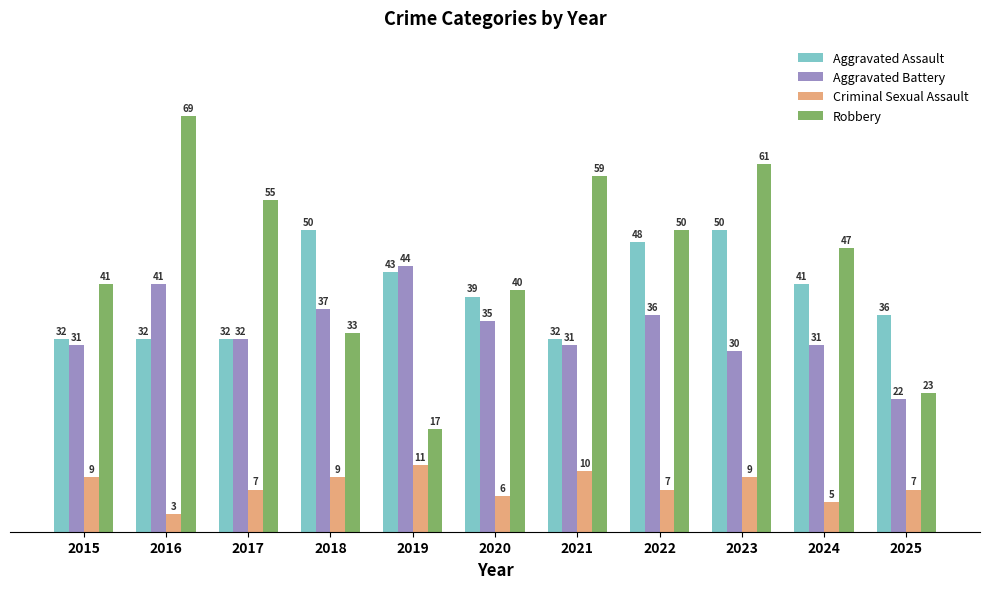

How many data points in Aggravated Assault are less than 39?

5